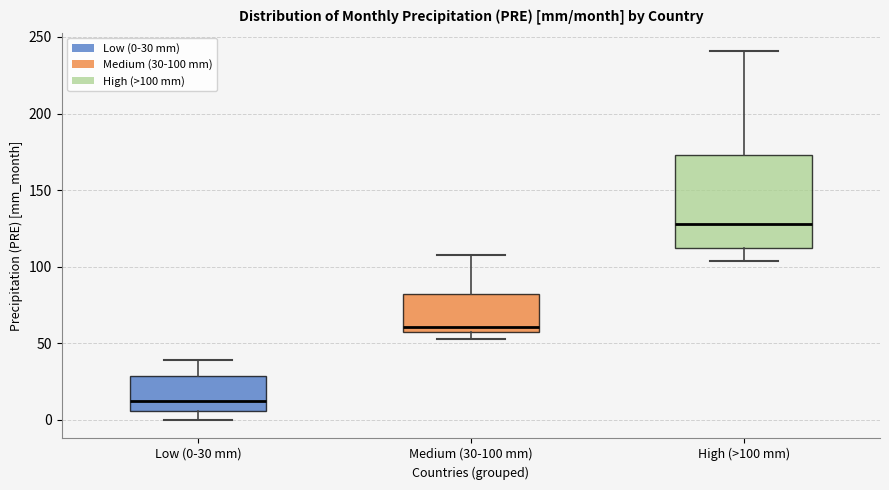

Which box's median line is the lowest?

Low (0-30 mm)